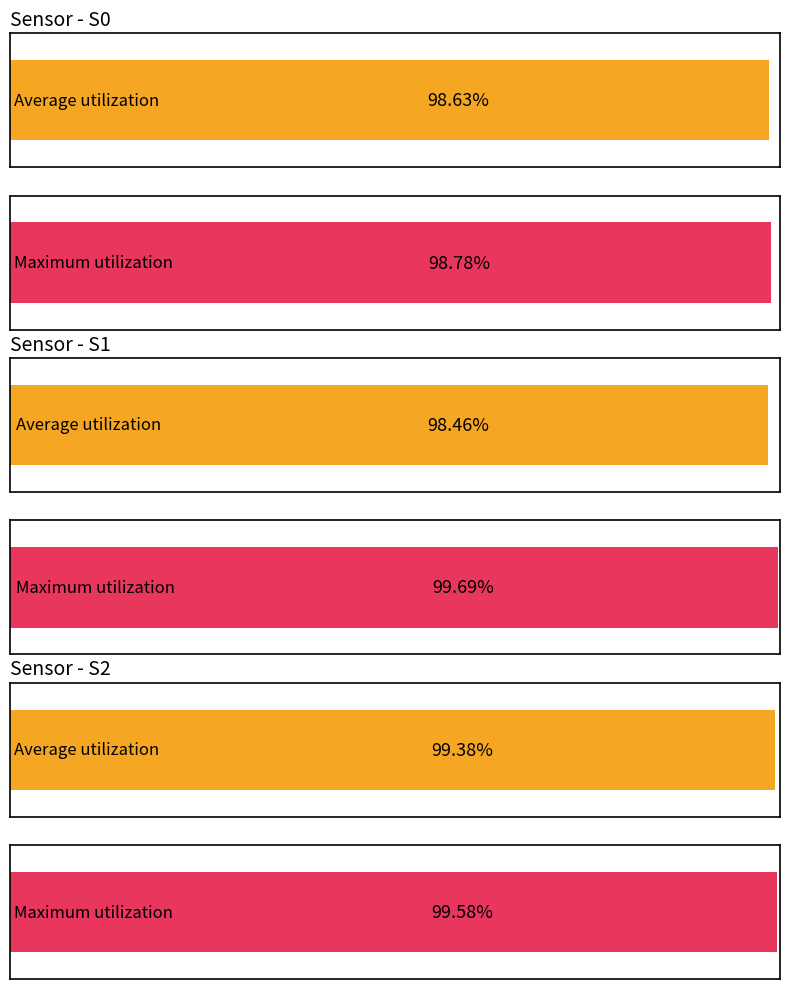

Between S1 and S2, which series saw the biggest shift?

Average utilization